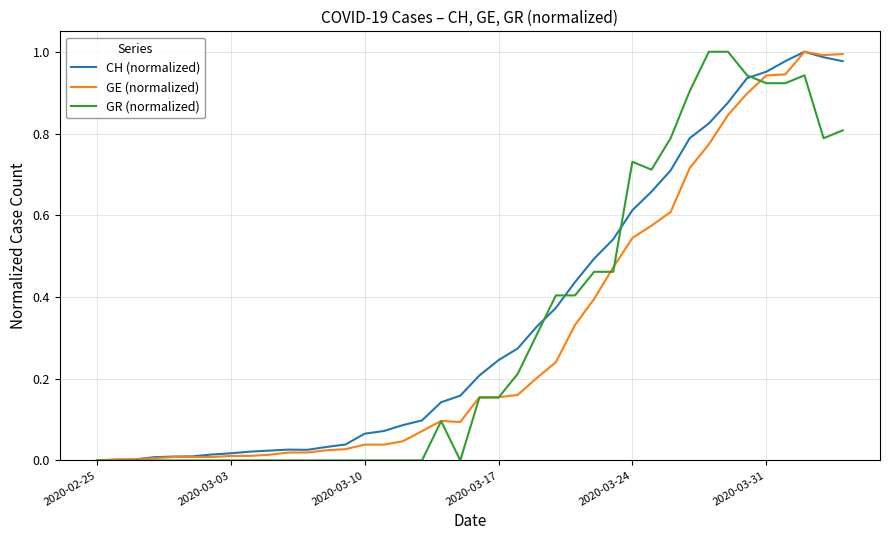

Does the chart display data point markers on the line(s)?

No